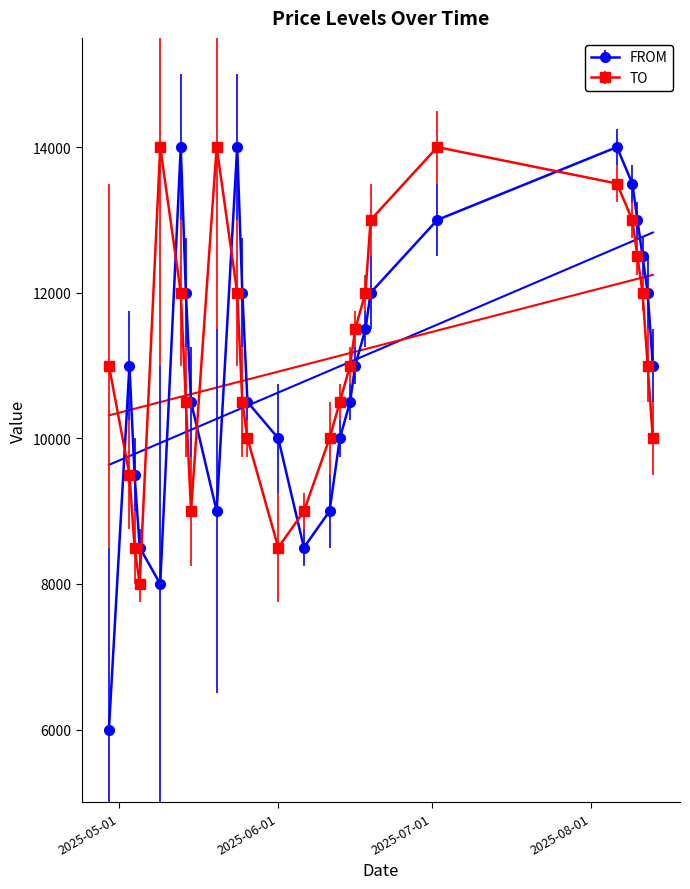

Read the TO value at 2025-06-19, to the nearest 10.

13000